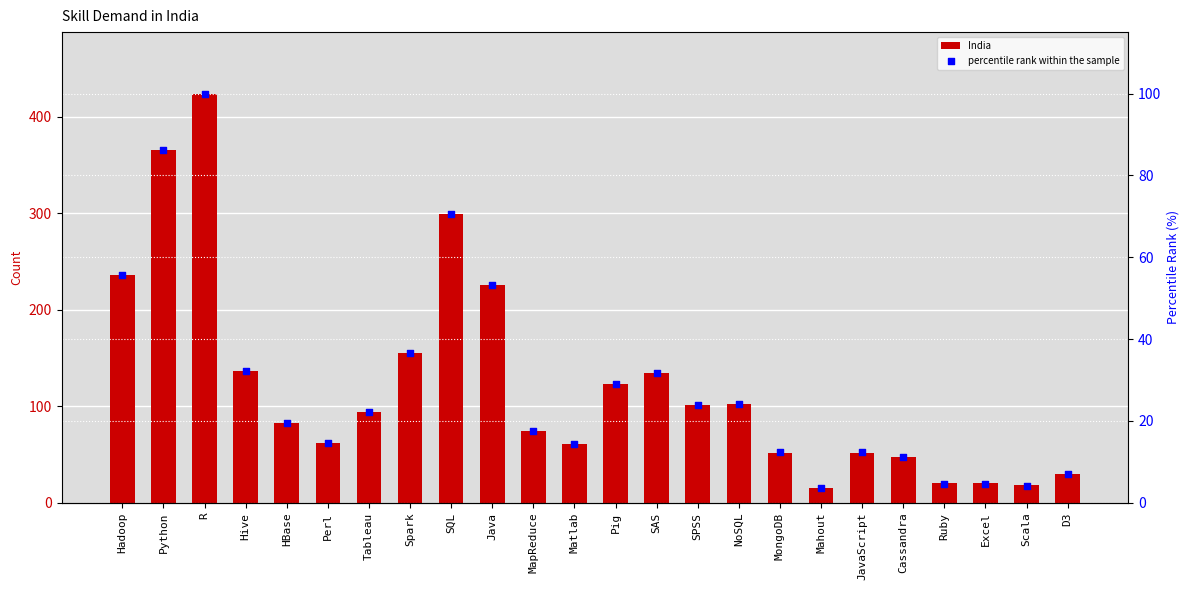

What are all the series names shown in the legend?

India, percentile rank within the sample